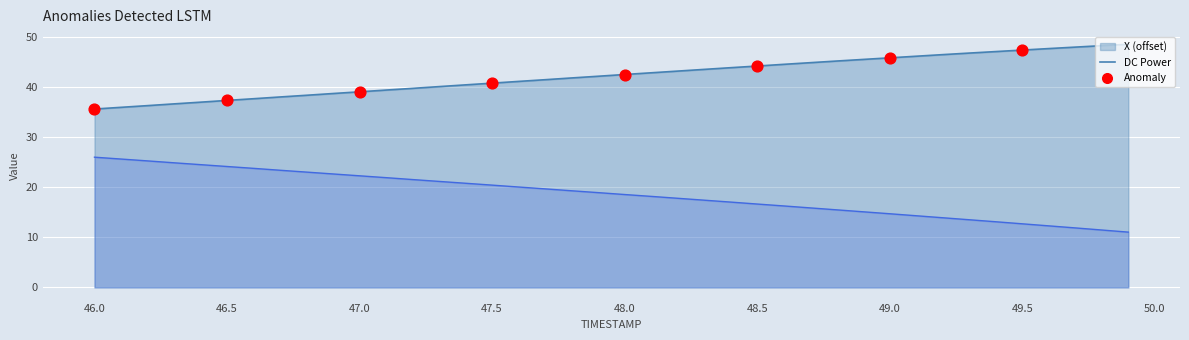

Which series has the largest total across all categories?

X